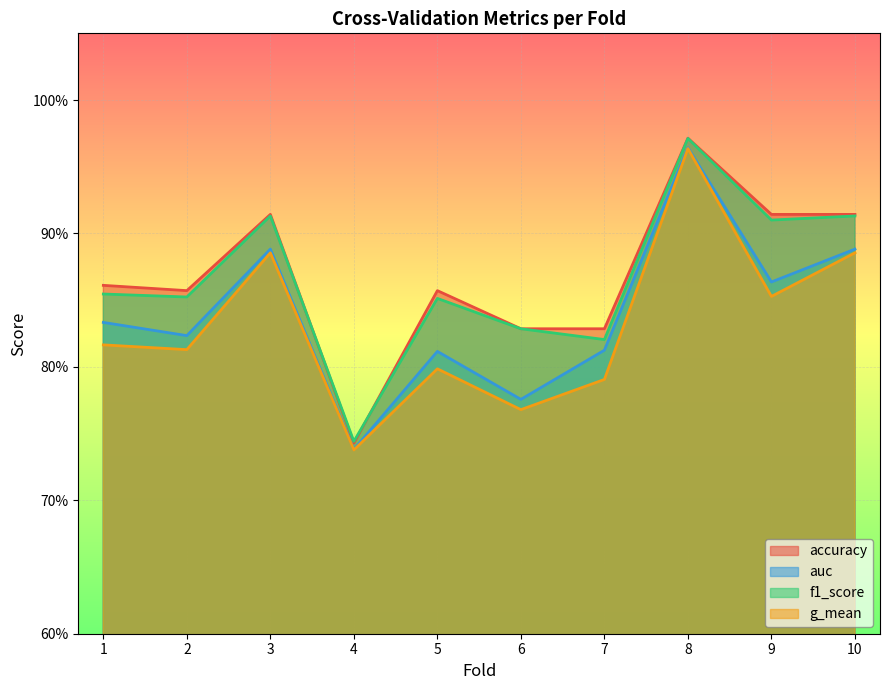

Reading left to right, list all the values displayed in this chart.

accuracy: 0.9	0.9	0.9	0.7	0.9	0.8	0.8	1.0	0.9	0.9
auc: 0.8	0.8	0.9	0.7	0.8	0.8	0.8	1.0	0.9	0.9
f1_score: 0.9	0.9	0.9	0.7	0.9	0.8	0.8	1.0	0.9	0.9
g_mean: 0.8	0.8	0.9	0.7	0.8	0.8	0.8	1.0	0.9	0.9